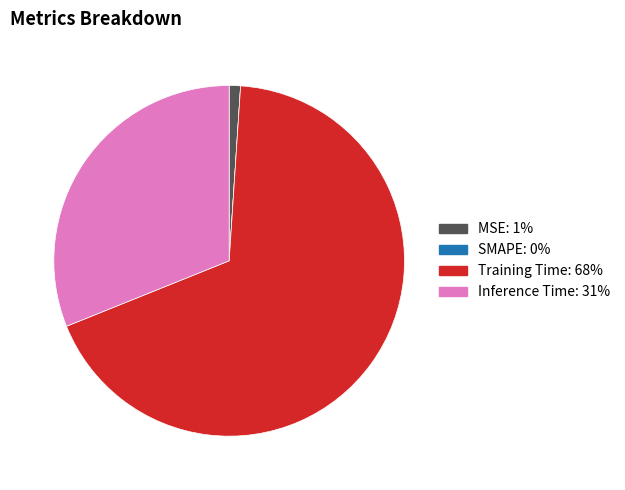

Which slice is the largest?

Training Time